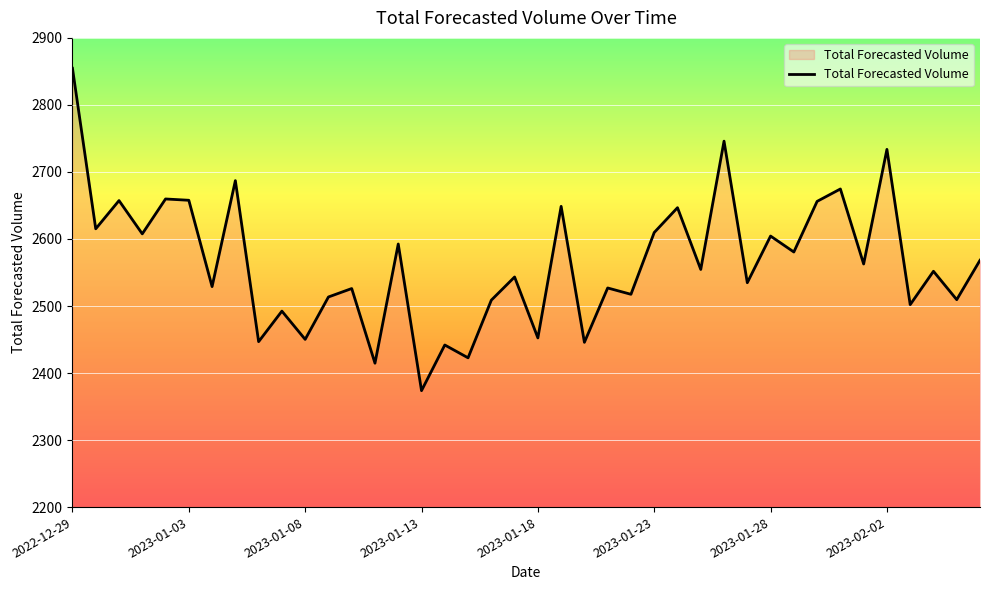

What is the maximum value shown in the chart?

2854.7